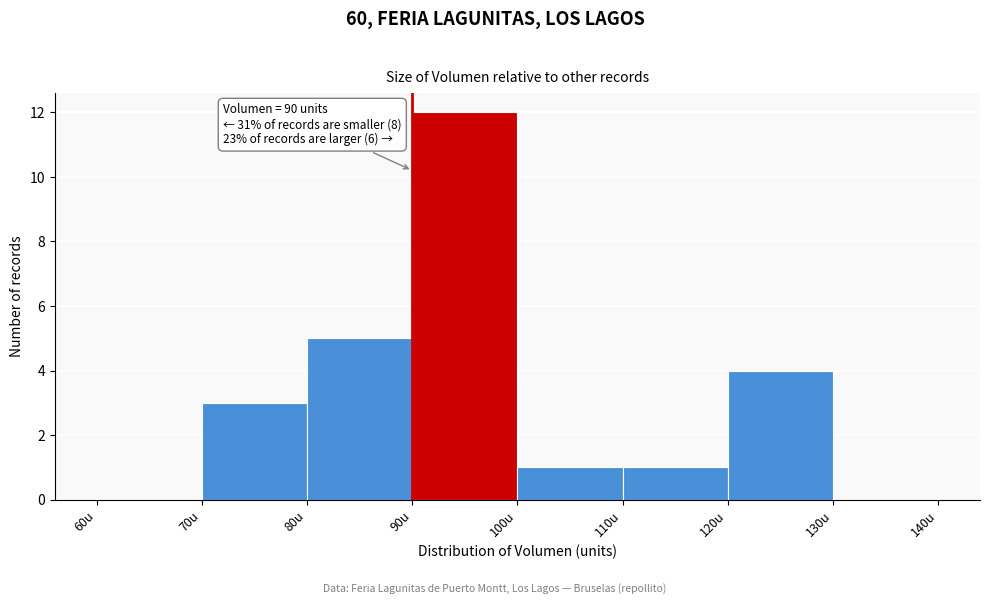

Which range on the x-axis has the tallest bar?

90 to 100